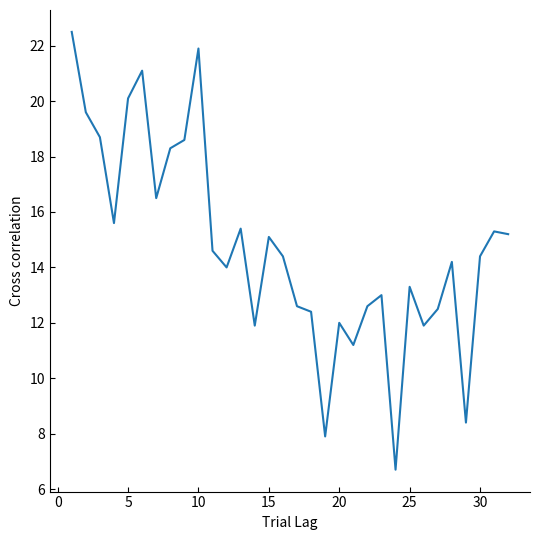

Reading right to left, what are all the values shown in this chart?

15.2	15.3	14.4	8.4	14.2	12.5	11.9	13.3	6.7	13.0	12.6	11.2	12.0	7.9	12.4	12.6	14.4	15.1	11.9	15.4	14.0	14.6	21.9	18.6	18.3	16.5	21.1	20.1	15.6	18.7	19.6	22.5